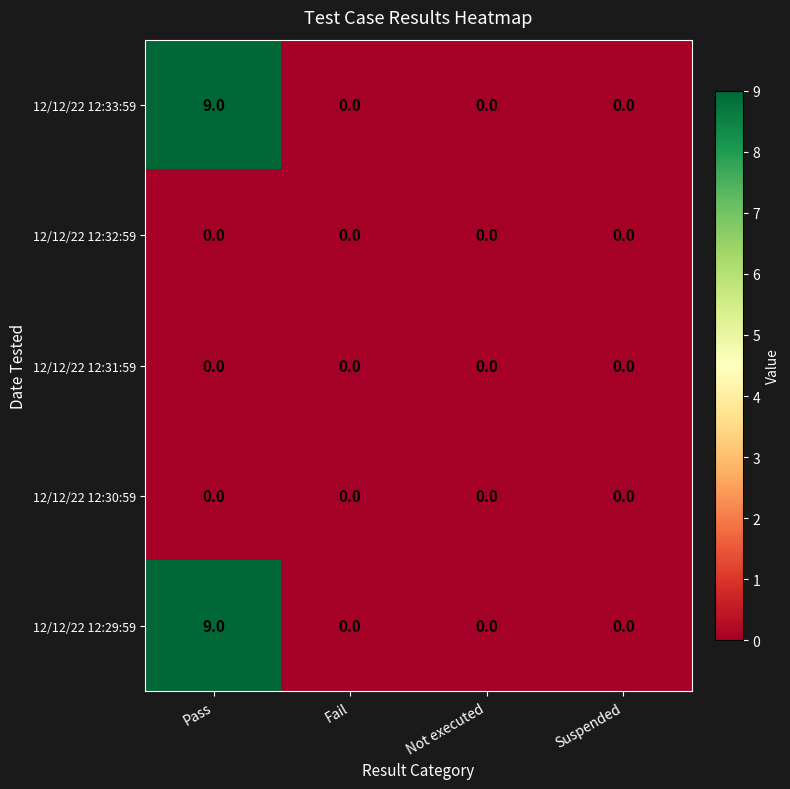

What is the difference between the 12/12/22 12:29:59 values at Pass and Suspended?

9